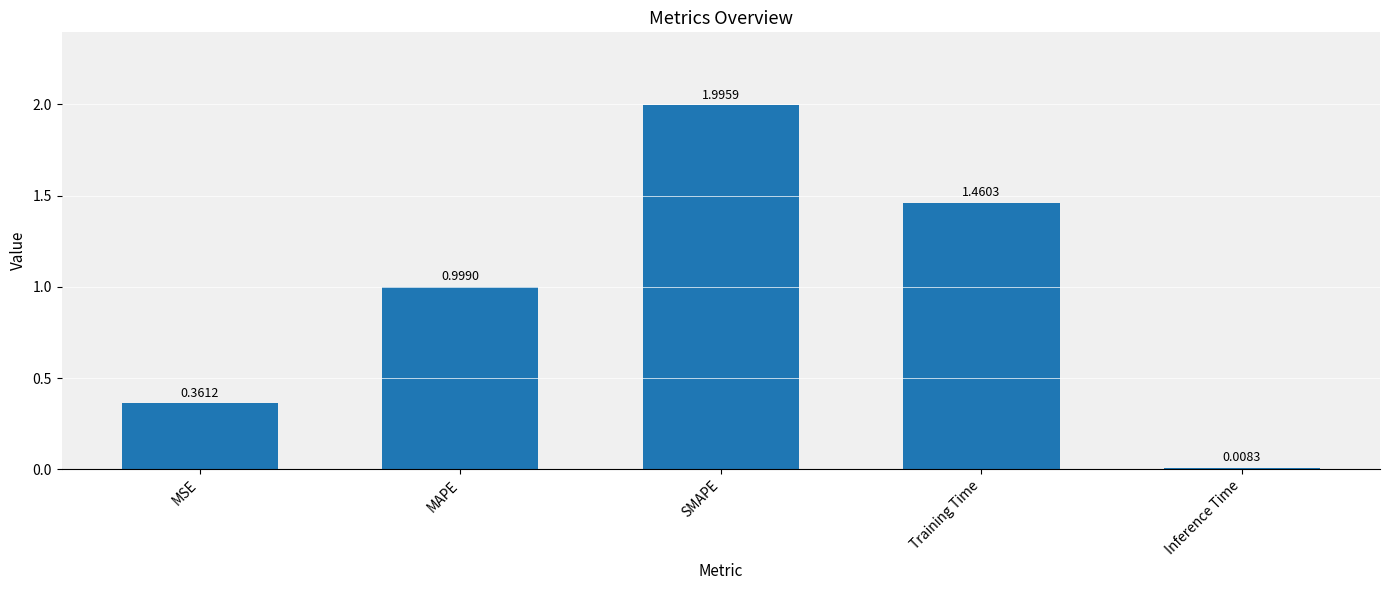

Rank the categories by value from highest to lowest.

SMAPE, Training Time, MAPE, MSE, Inference Time